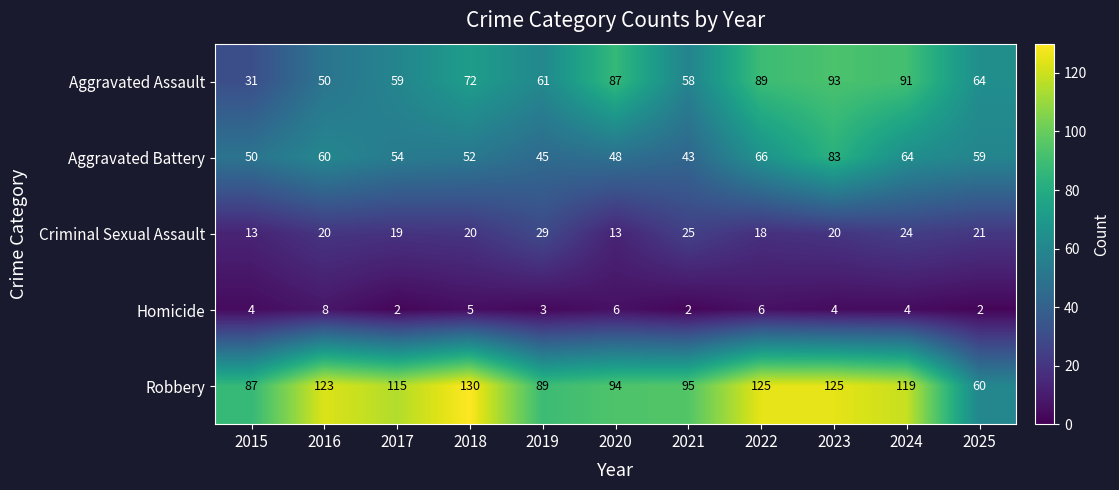

At which category is the sum across all series the highest?

2023